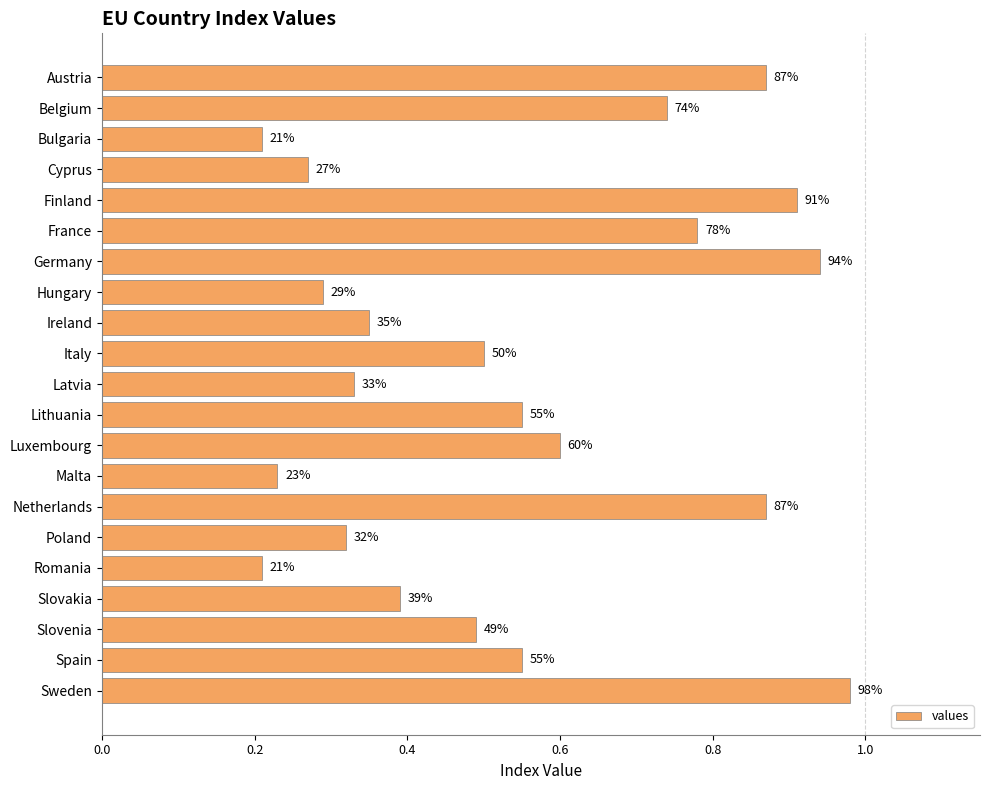

How many bars are there in total?

21